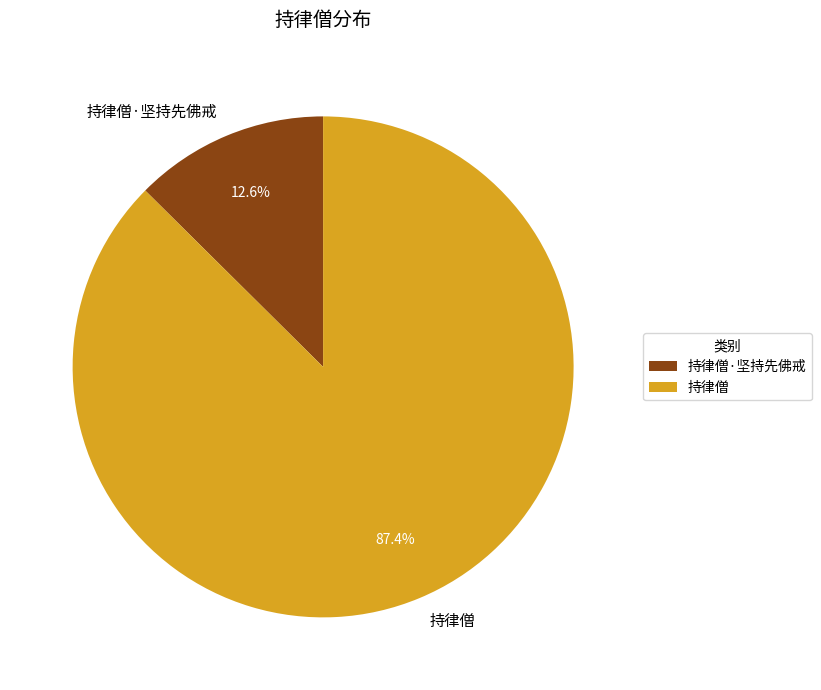

How much of the chart is everything except 持律僧·坚持先佛戒?

87.4%